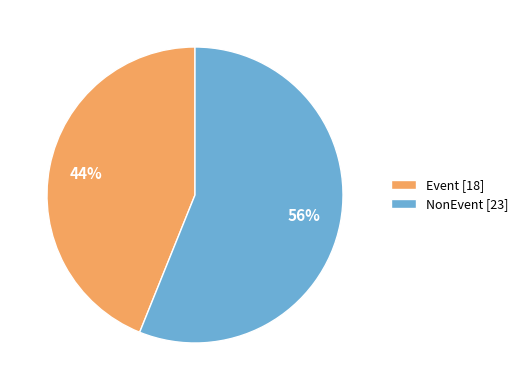

Is there a majority slice in this chart?

Yes